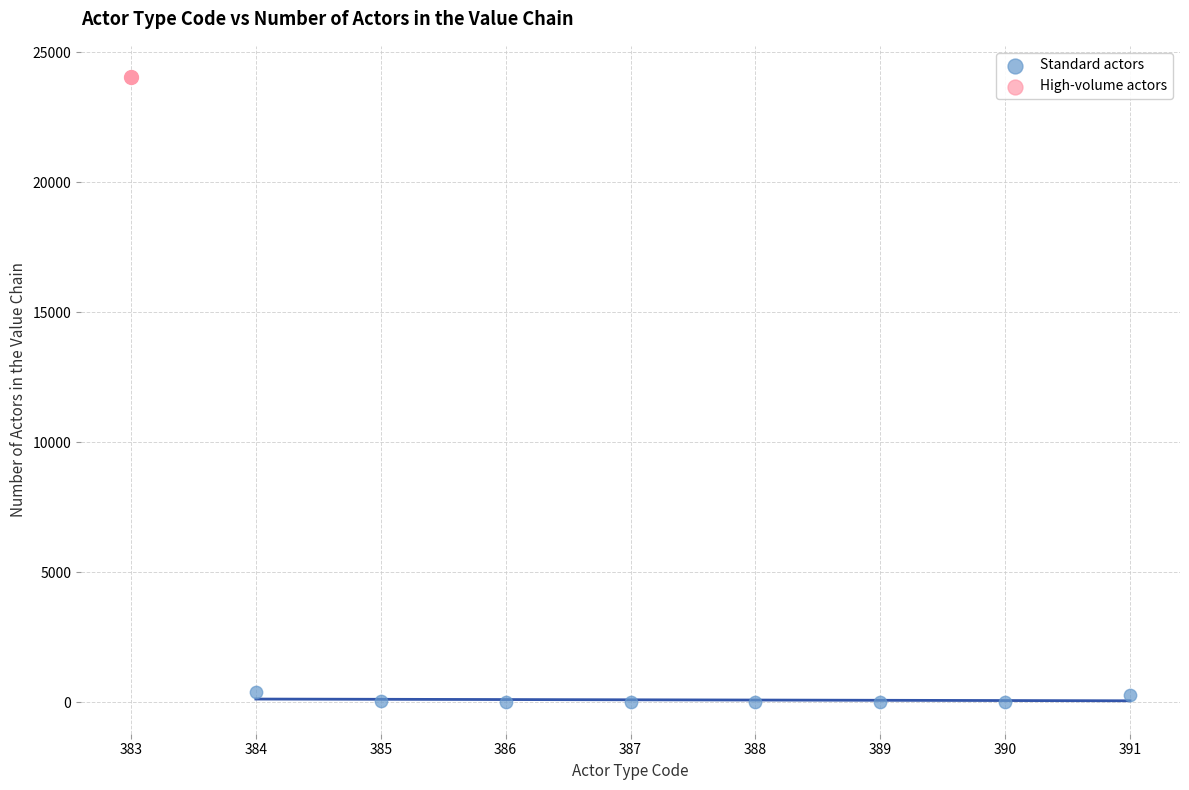

What are all the series names shown in the legend?

Standard actors, High-volume actors